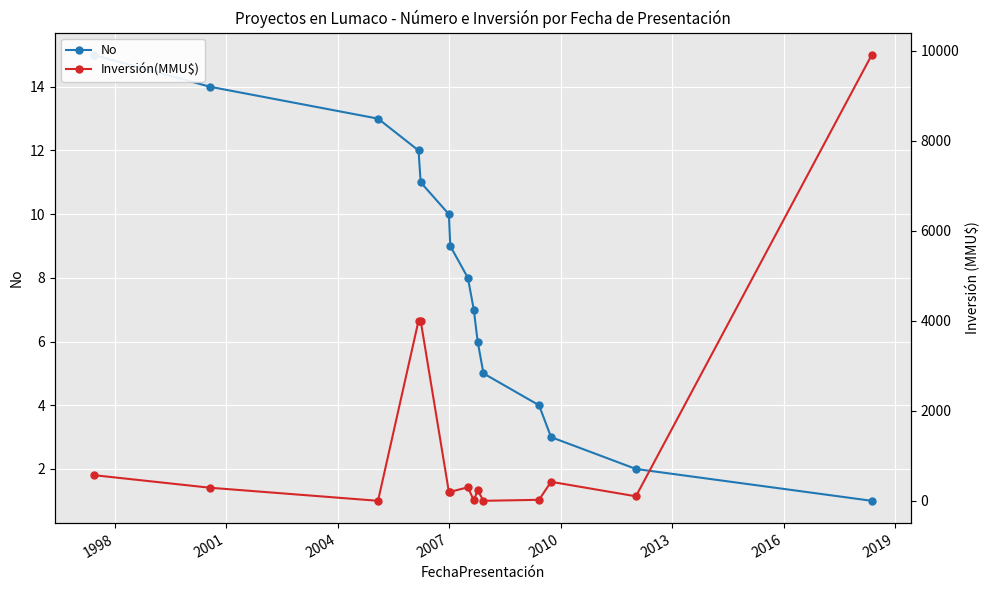

What is the value of the Inversión(MMU$) point at the 6th from the left?

200